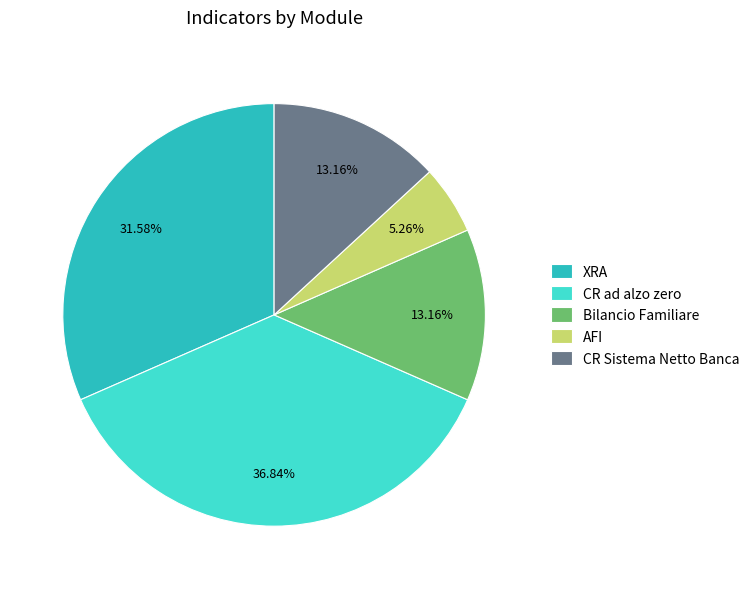

Count the number of slices in the pie.

5